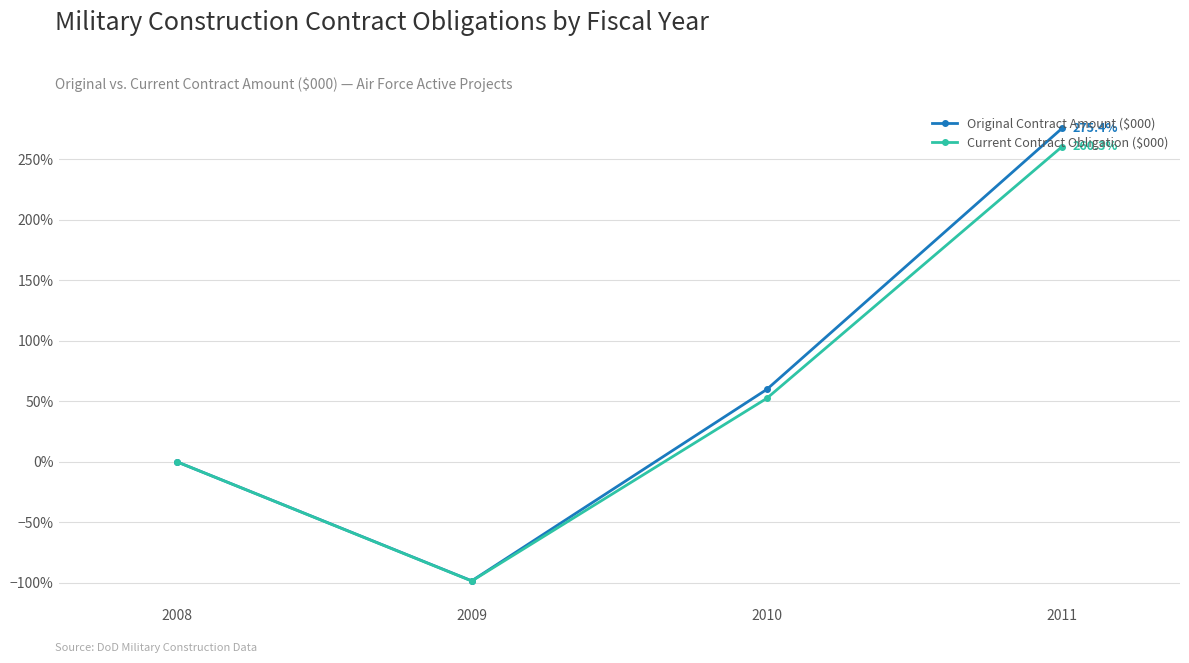

At which label does Current Contract Obligation ($000) reach its peak?

2011